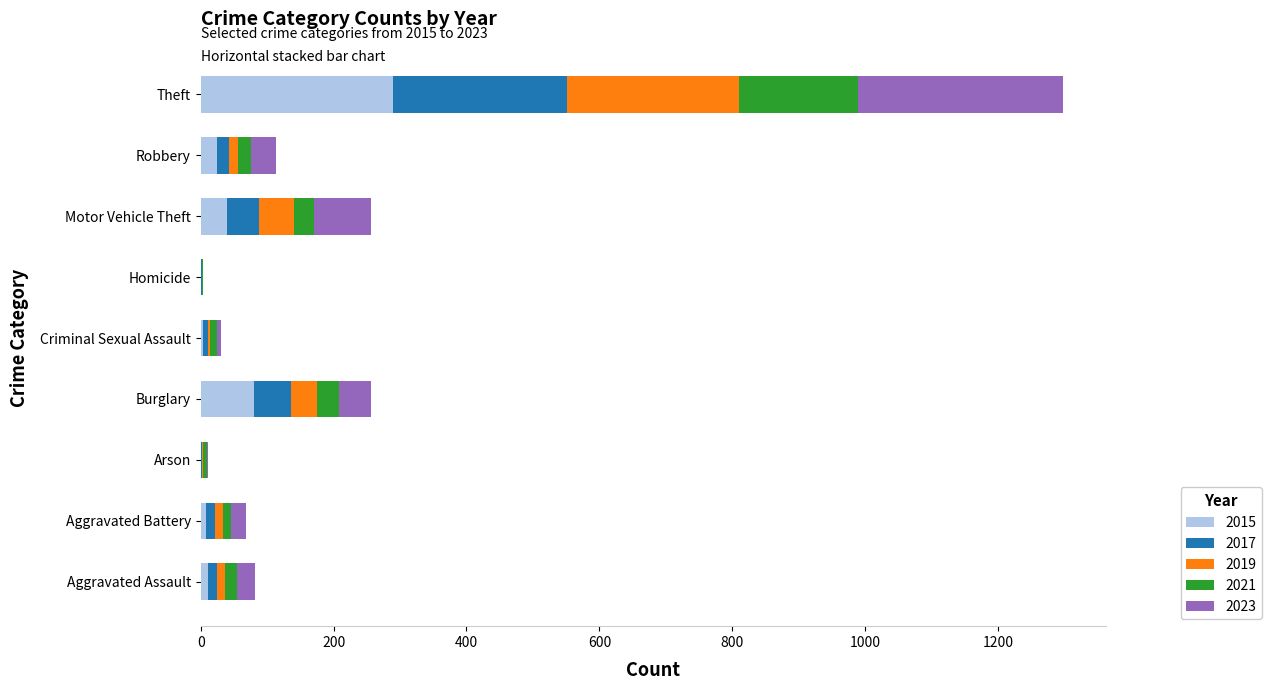

What is the difference between the 2015 values at Homicide and Motor Vehicle Theft?

39